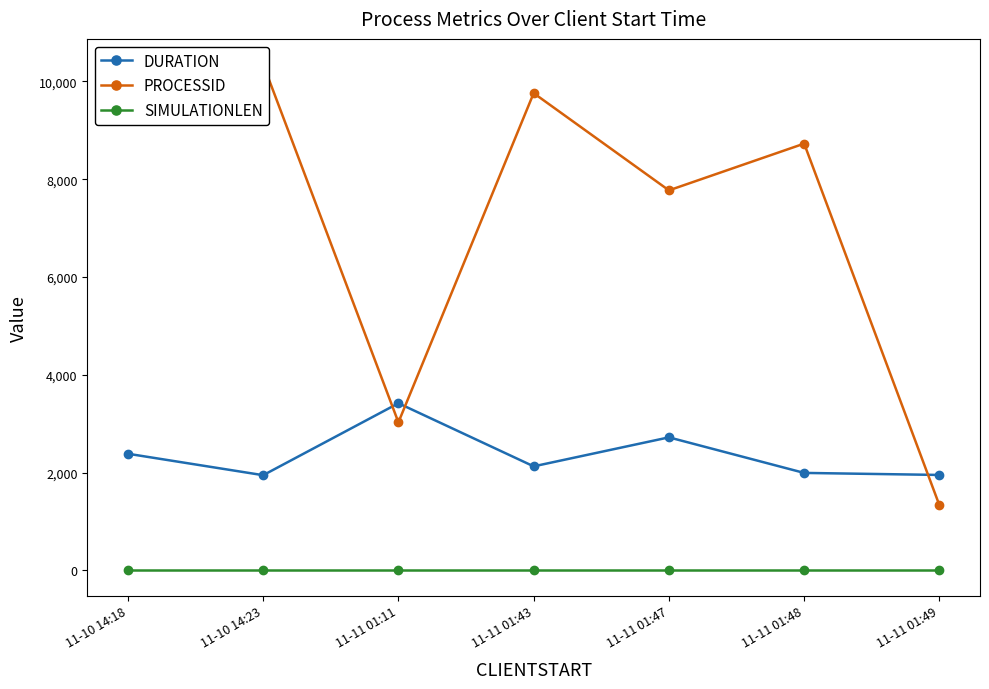

Count the number of data series in this chart.

3